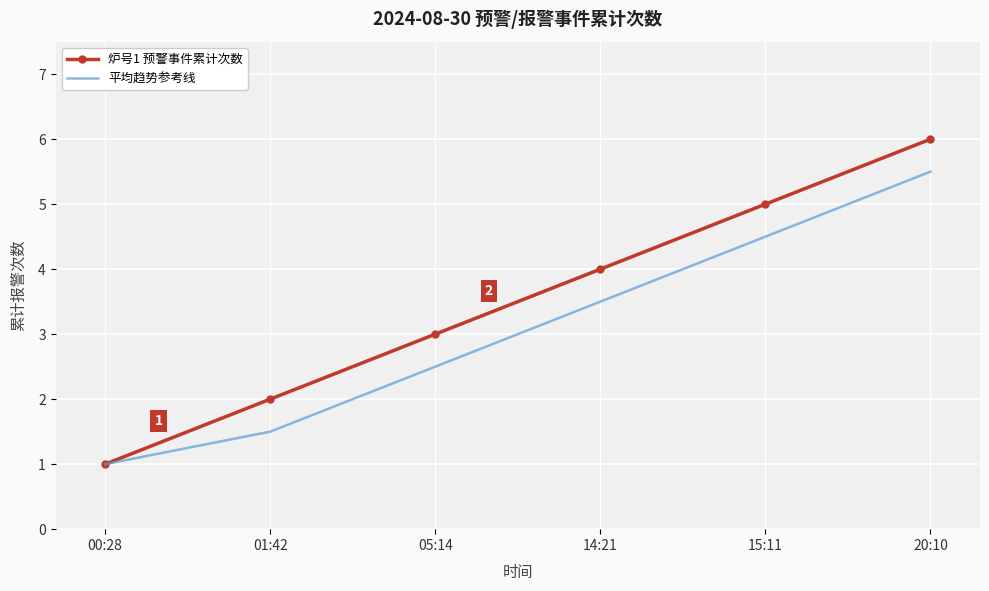

List the labels in order of 炉号1 预警事件累计次数 value, largest first.

20:10, 15:11, 14:21, 05:14, 01:42, 00:28